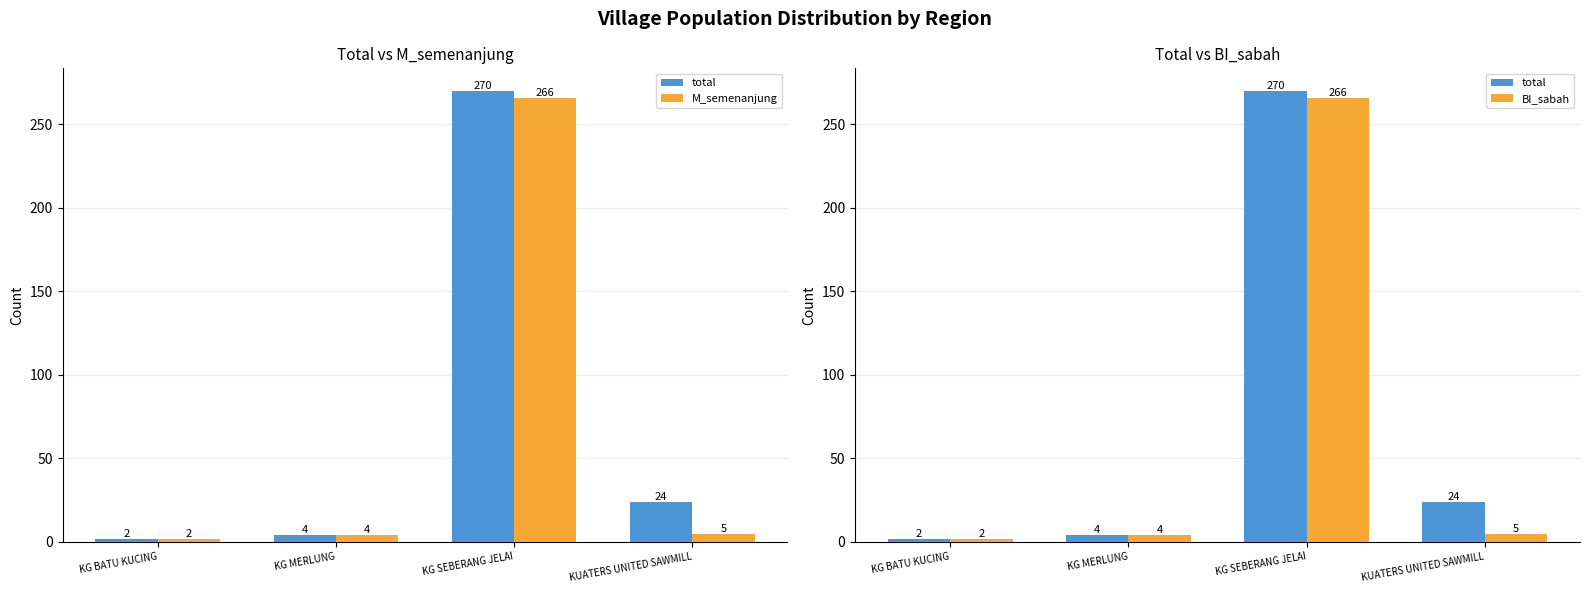

At which category does the chart reach its peak across all series?

KG SEBERANG JELAI